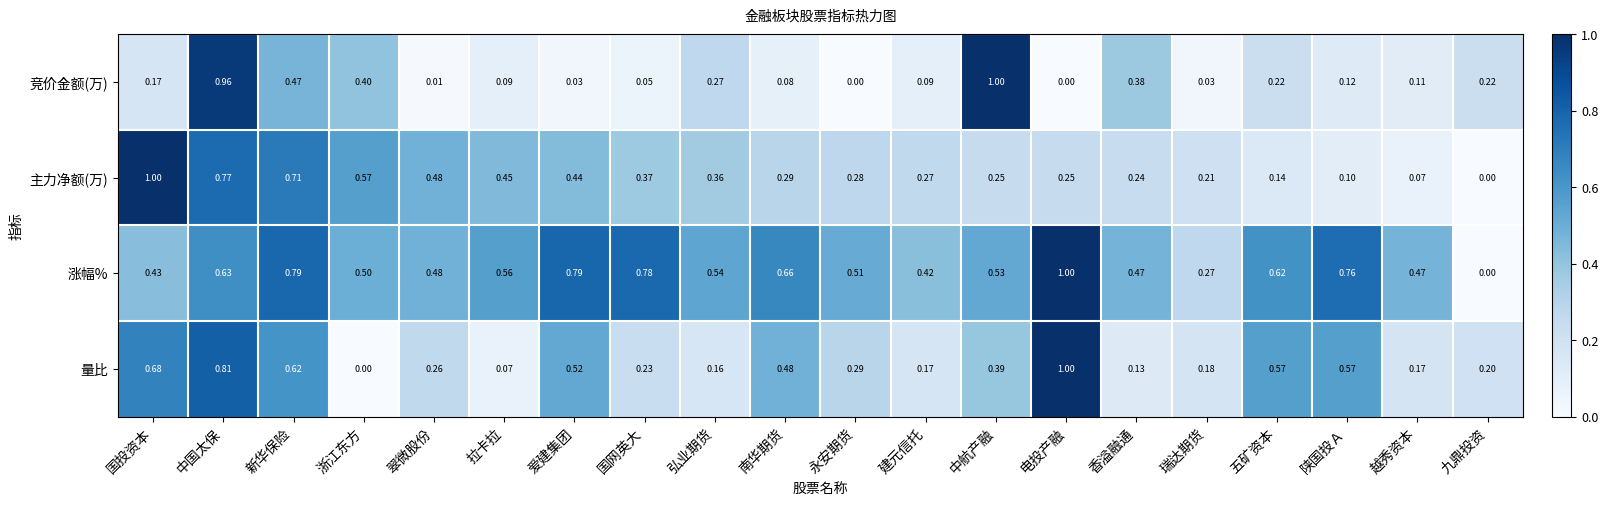

How many series are shown in this chart?

4